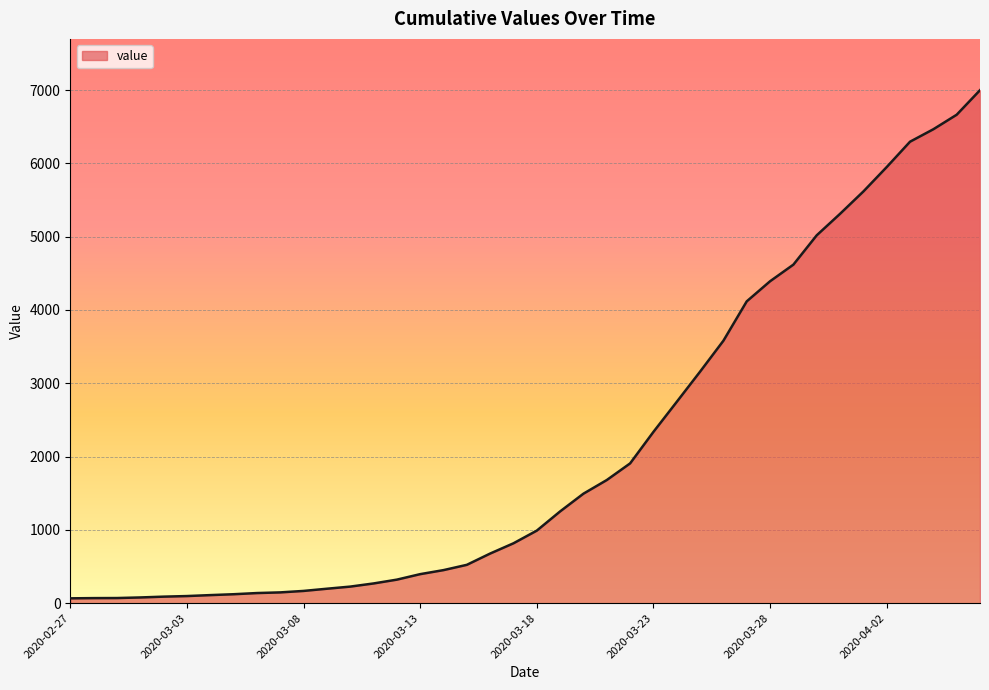

What is the maximum value shown in the chart?

6999